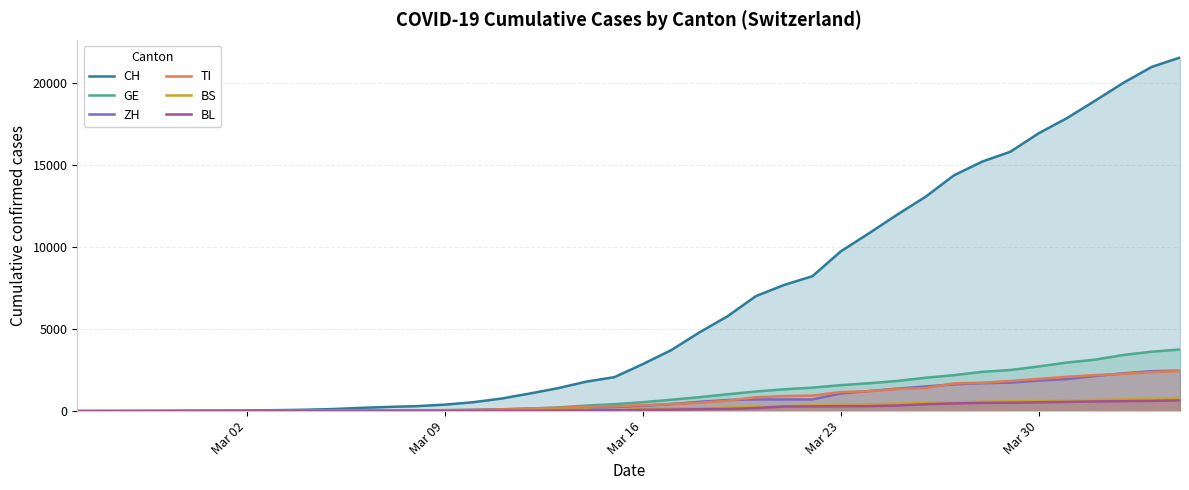

Is it true that CH equals 396 at Mar 09?

True